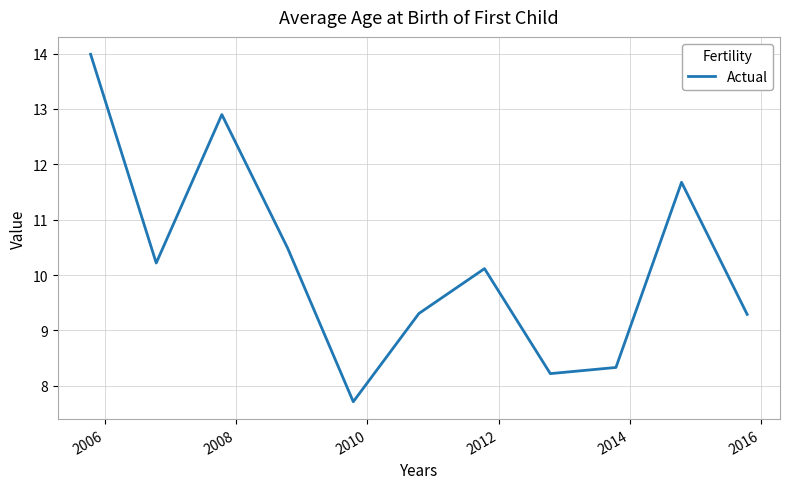

What is the difference between the maximum and minimum values?

6.3